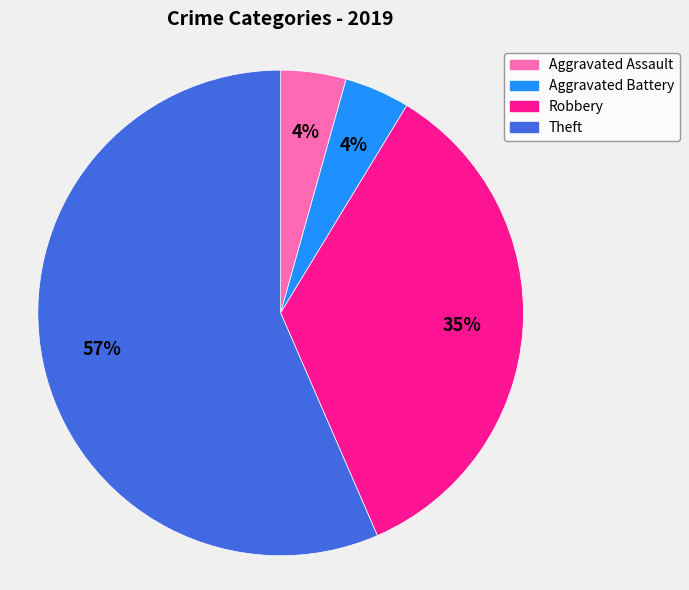

Between Robbery and Theft, which is larger?

Theft